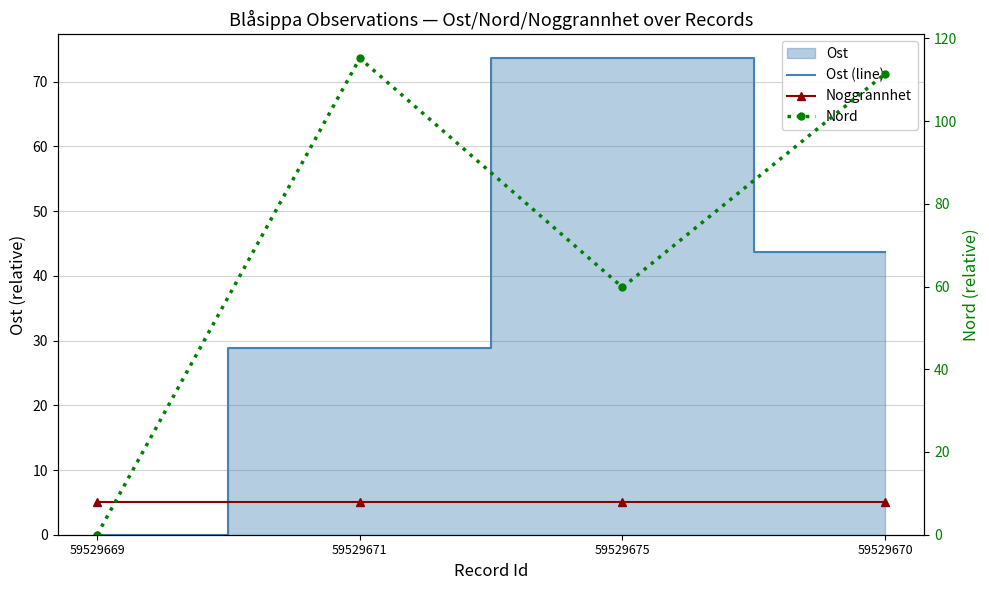

Where does the Ost (line) series first go above 43?

59529675